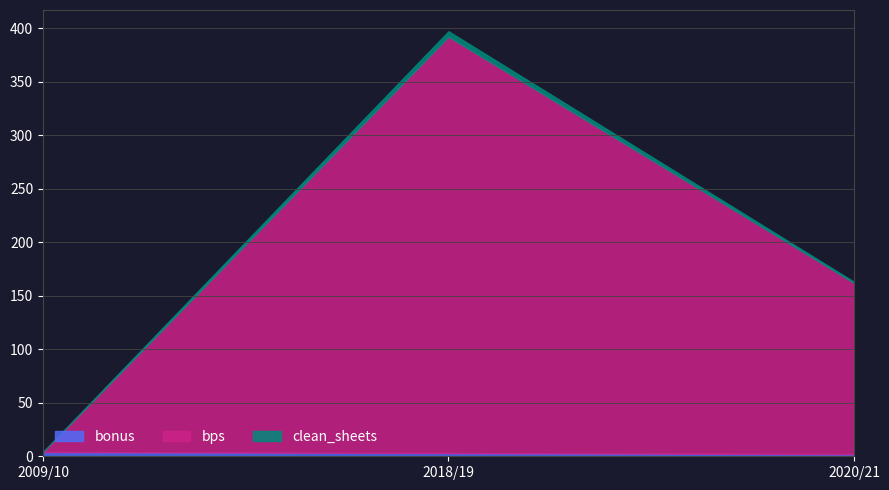

How many distinct data groups are displayed?

3